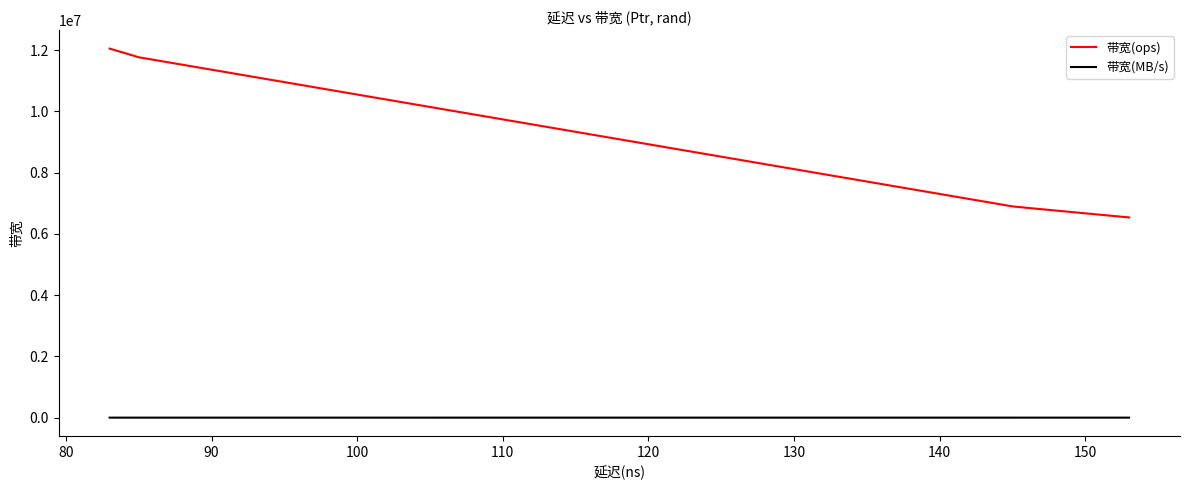

Rank the series by their maximum value, from lowest to highest.

带宽(MB/s), 带宽(ops)